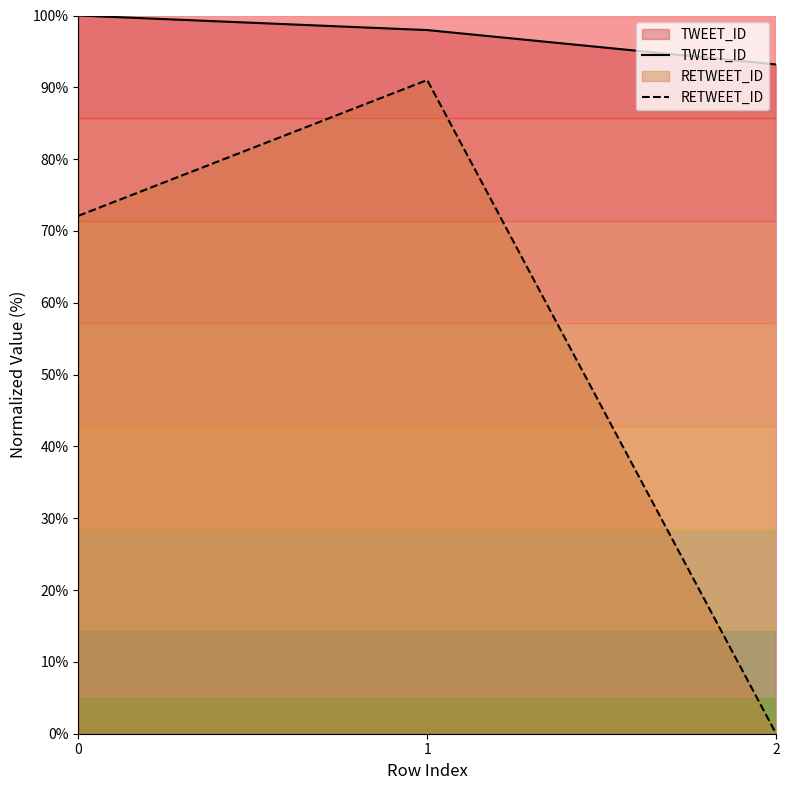

The value of RETWEET_ID at 1 is 146.0. True or false?

False